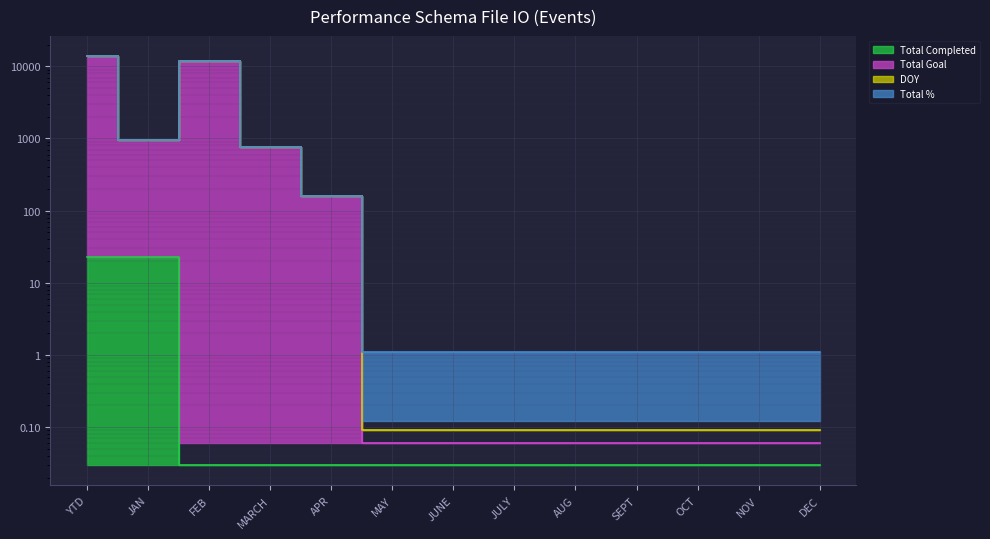

Between JAN and SEPT, which series saw the biggest shift?

Total Goal